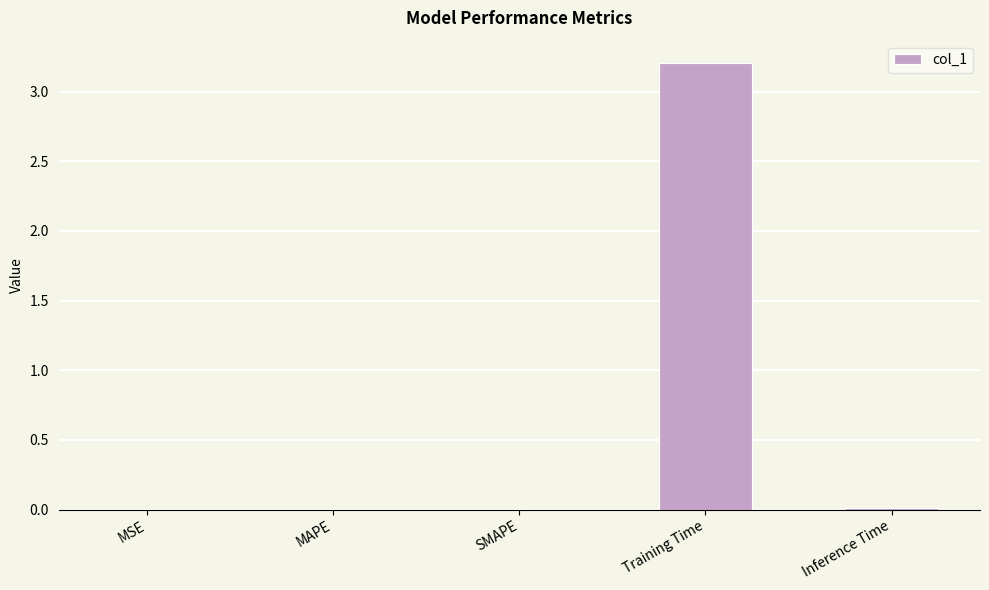

Which label corresponds to the largest value in the chart?

Training Time